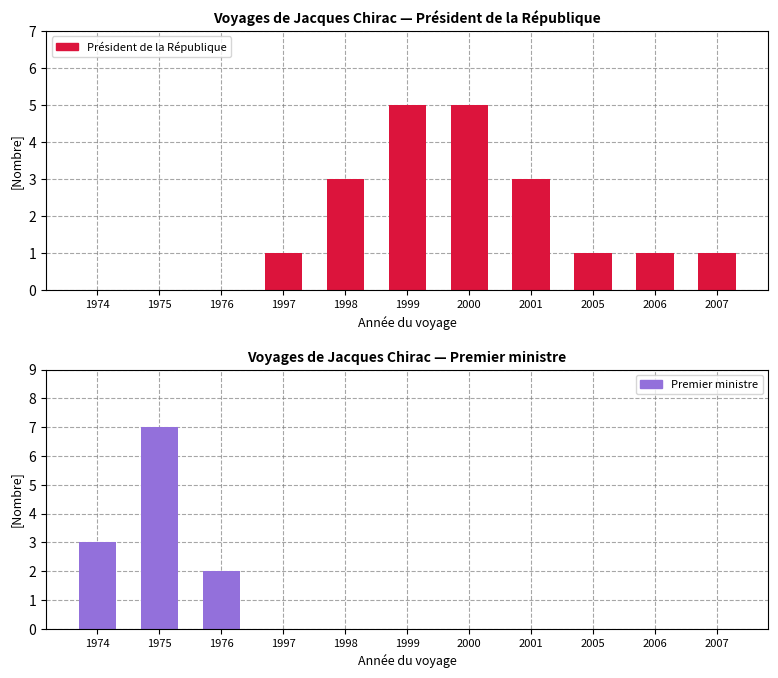

Where is Premier ministre nearest to the value 3?

1974